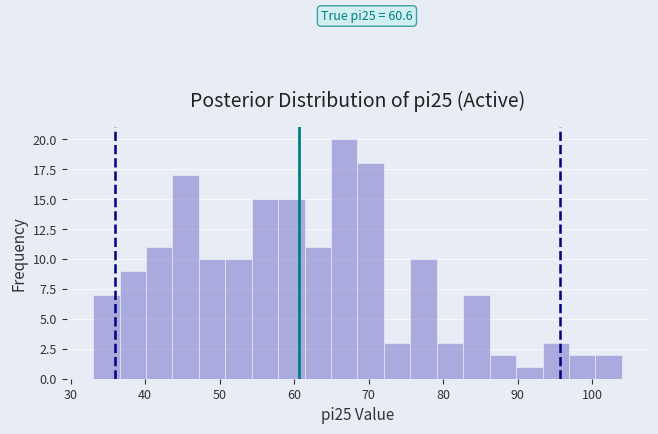

Around what value on the x-axis is the tallest bar? Give the approximate position of its centre, as read against the axis.

67